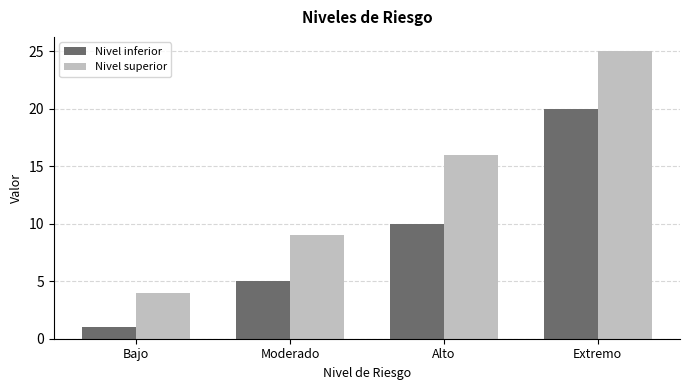

What is the value of the Nivel inferior bar at the 2nd from the left?

5